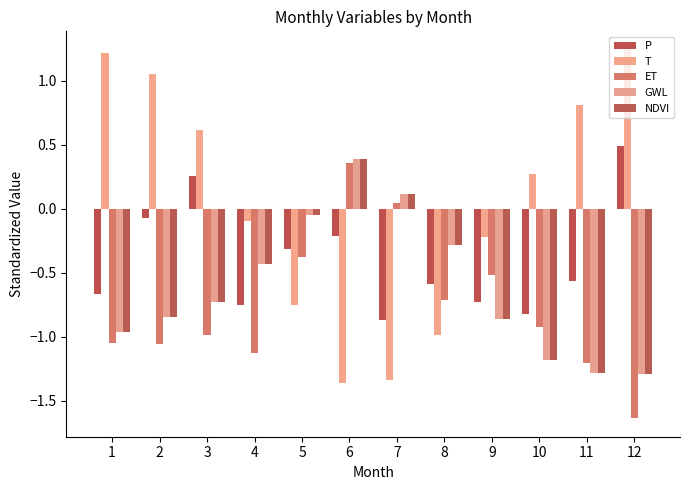

Count the number of data series in this chart.

5